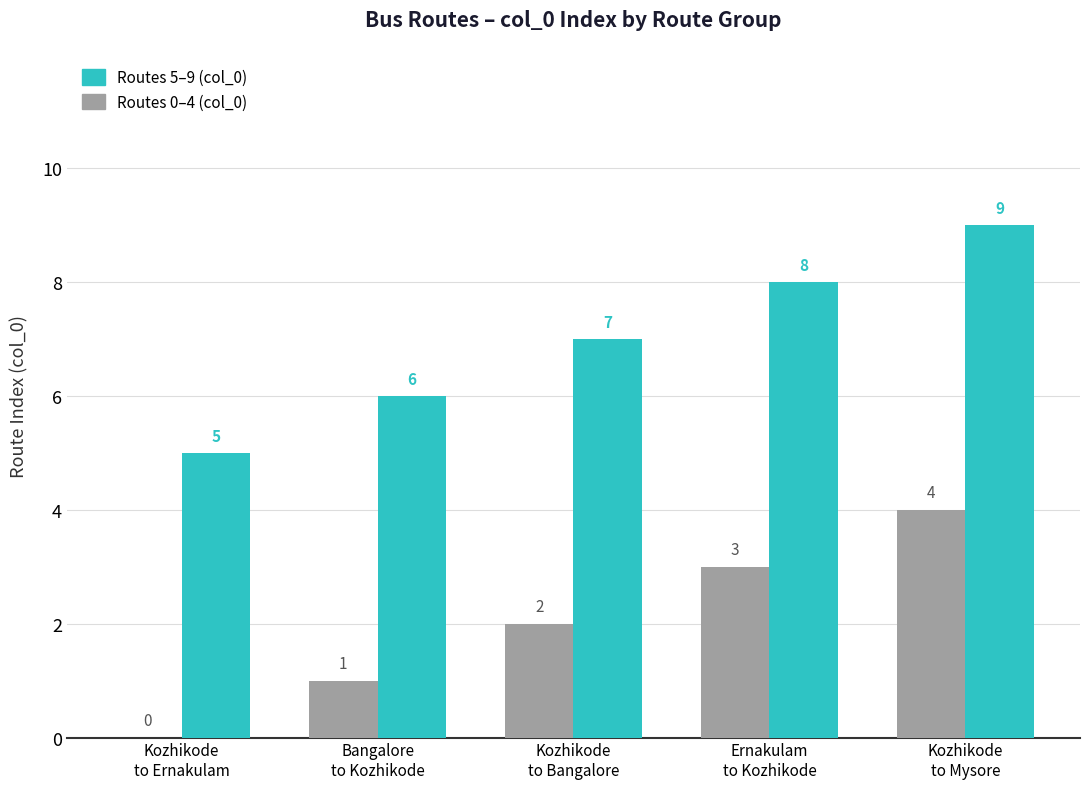

Which series has the largest total across all categories?

Routes 5–9 (col_0)